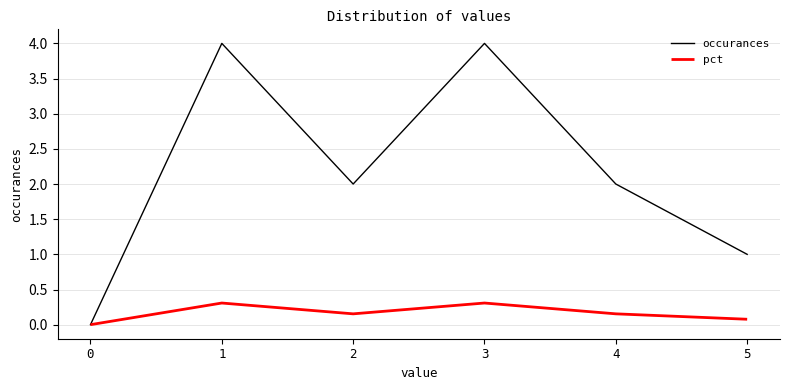

Where is the first local maximum for occurances?

1